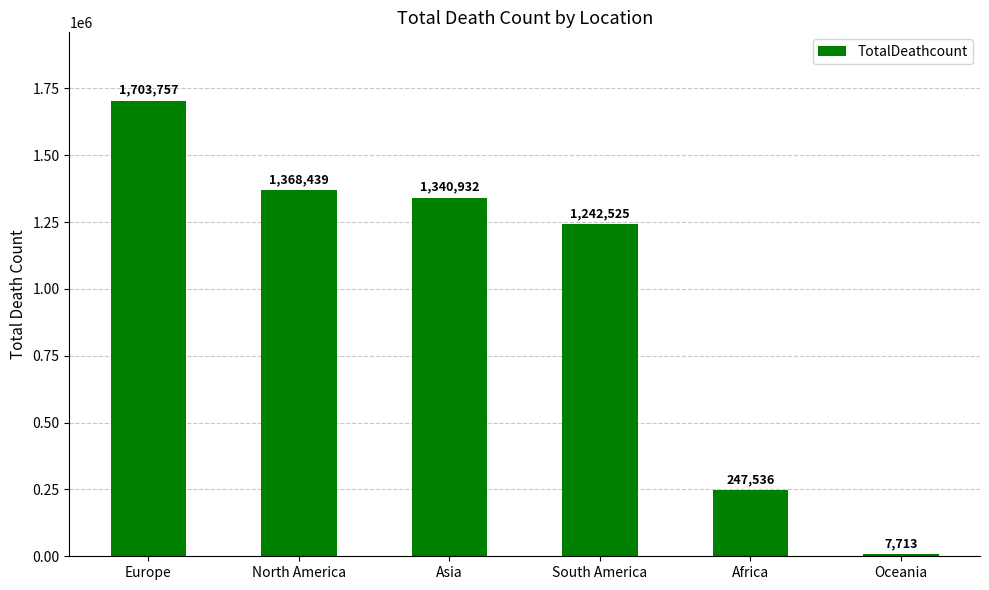

What position from the left is Asia?

3